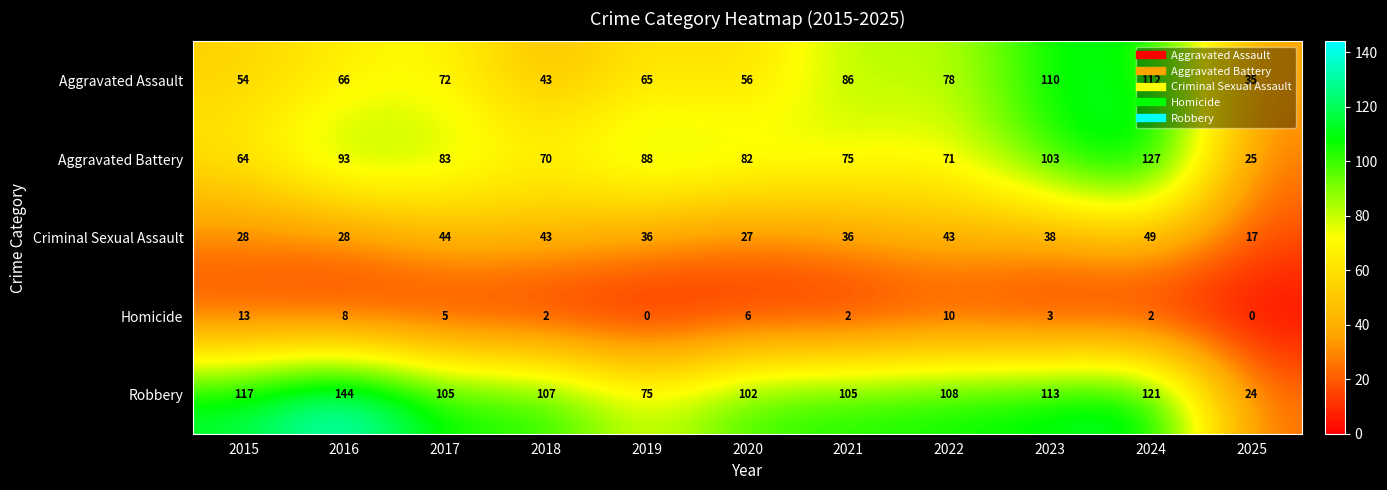

What is the total value across all series at 2022?

310